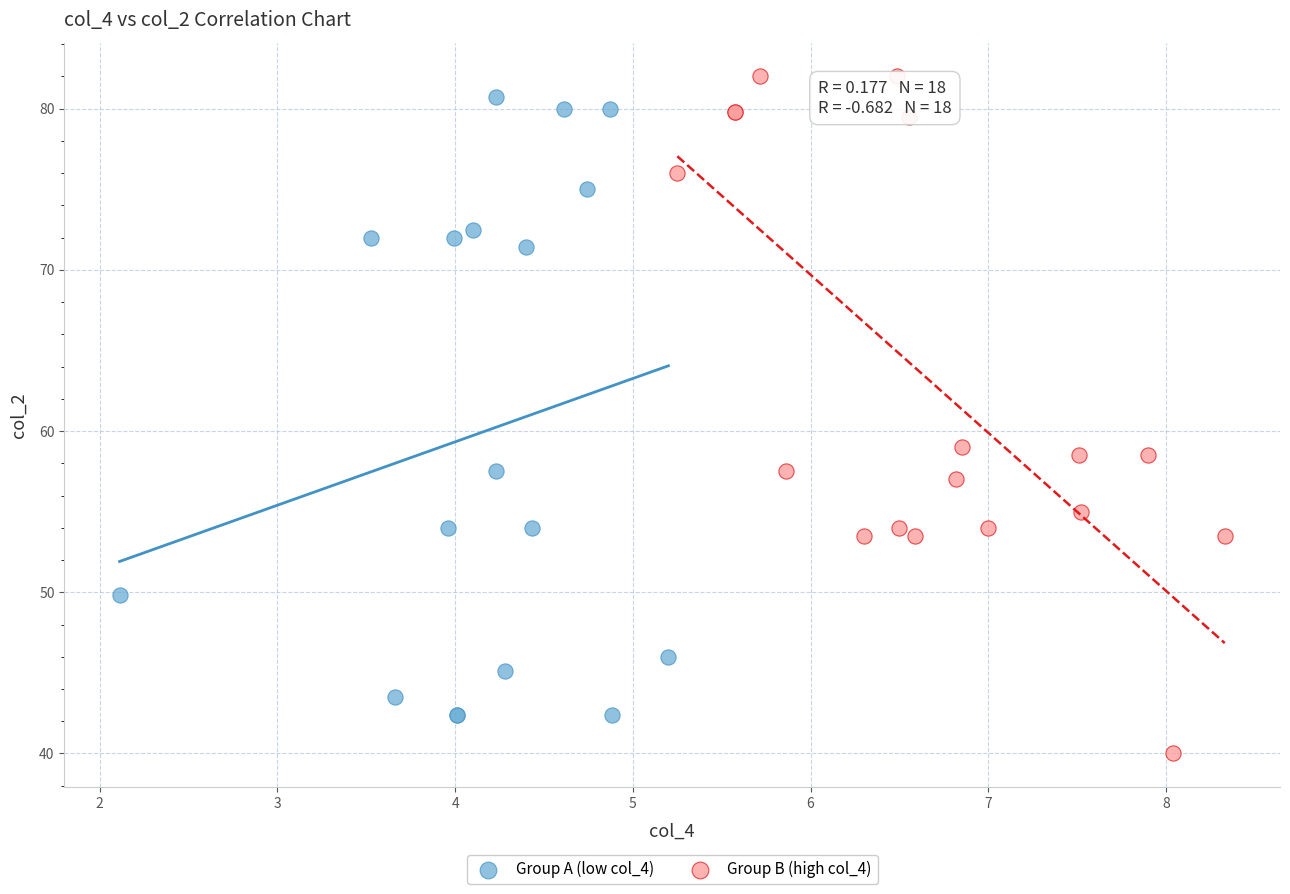

Which series reaches the minimum Y coordinate?

Group B (high col_4)